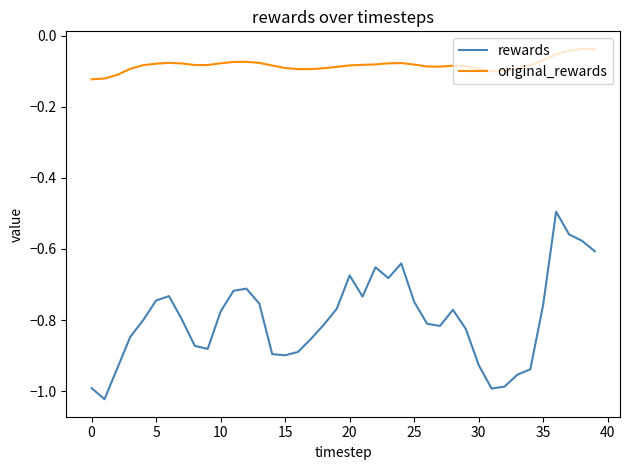

What are all the series names shown in the legend?

rewards, original_rewards